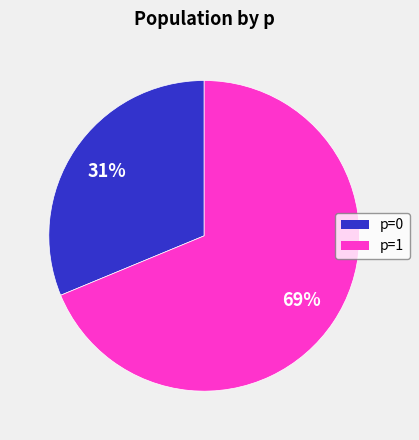

Combined, do p=0 and p=1 account for over 50%?

Yes